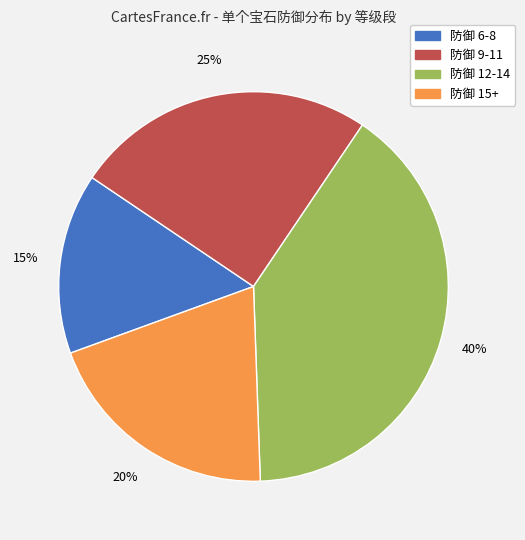

Is there a majority slice in this chart?

No